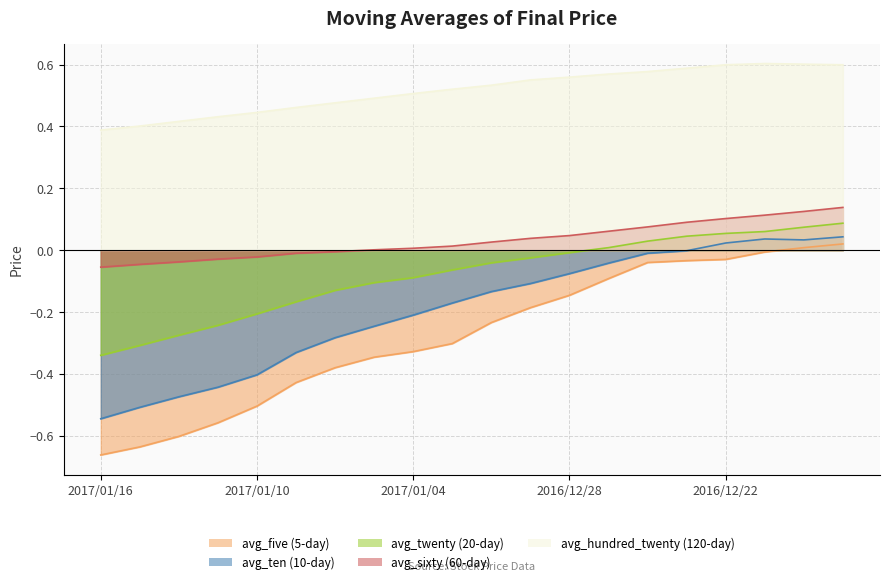

Rank the series by their maximum value, from lowest to highest.

avg_five, avg_ten, avg_twenty, avg_sixty, avg_hundred_twenty